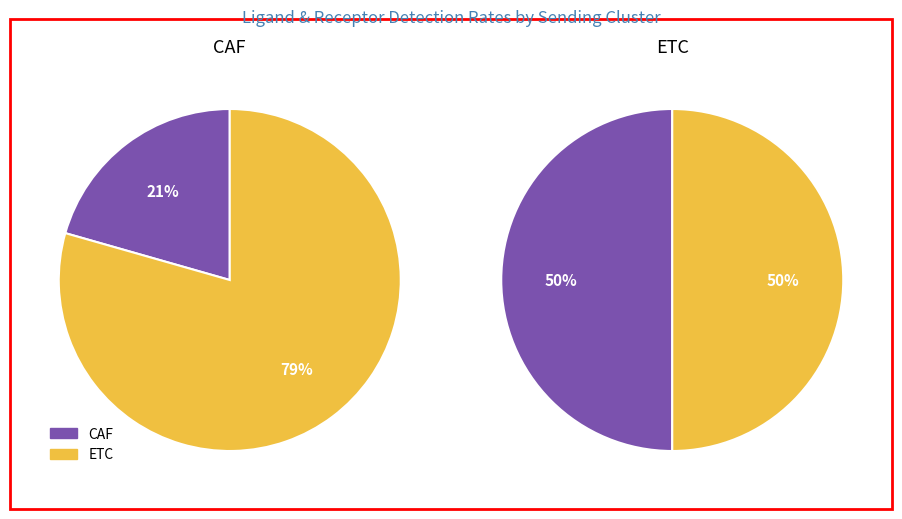

Which has a higher value, ETC or CAF?

ETC